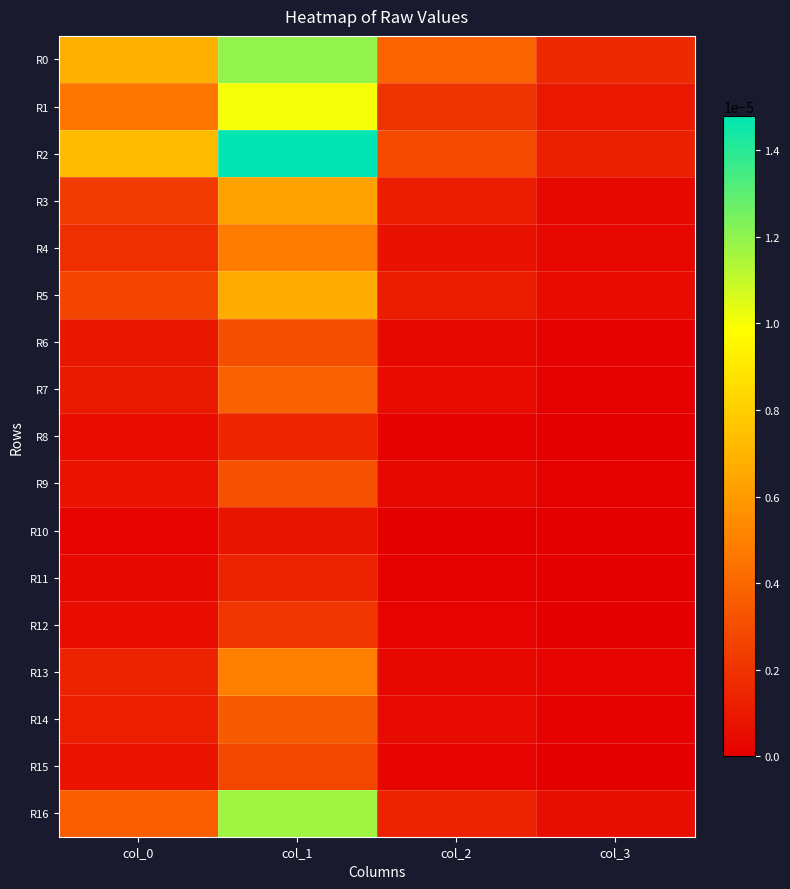

Which series has the largest total across all categories?

R2